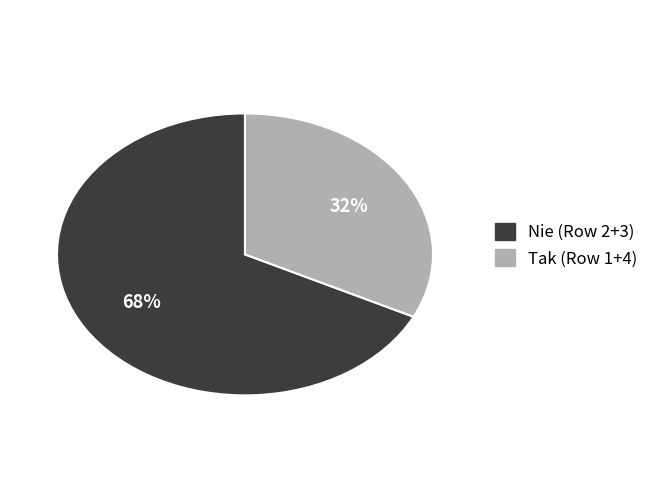

Does any single category account for the majority?

Yes